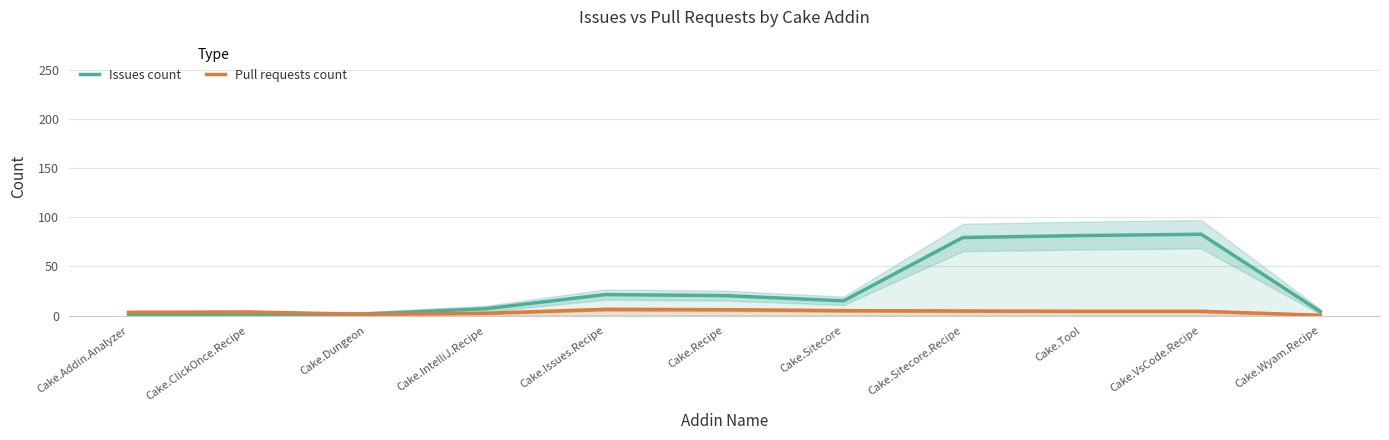

At which category does the chart reach its minimum across all series?

Cake.Wyam.Recipe